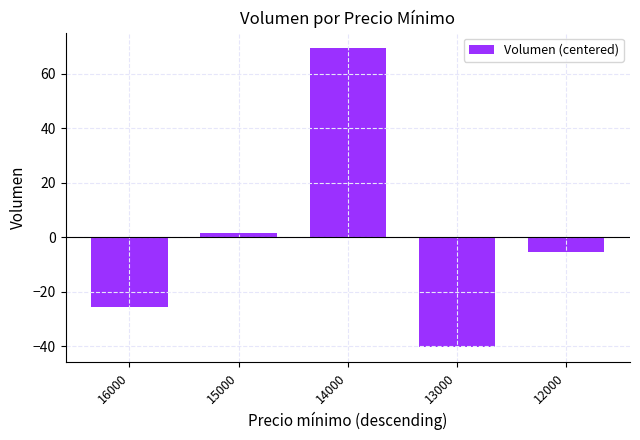

What is the greatest value displayed?

69.6